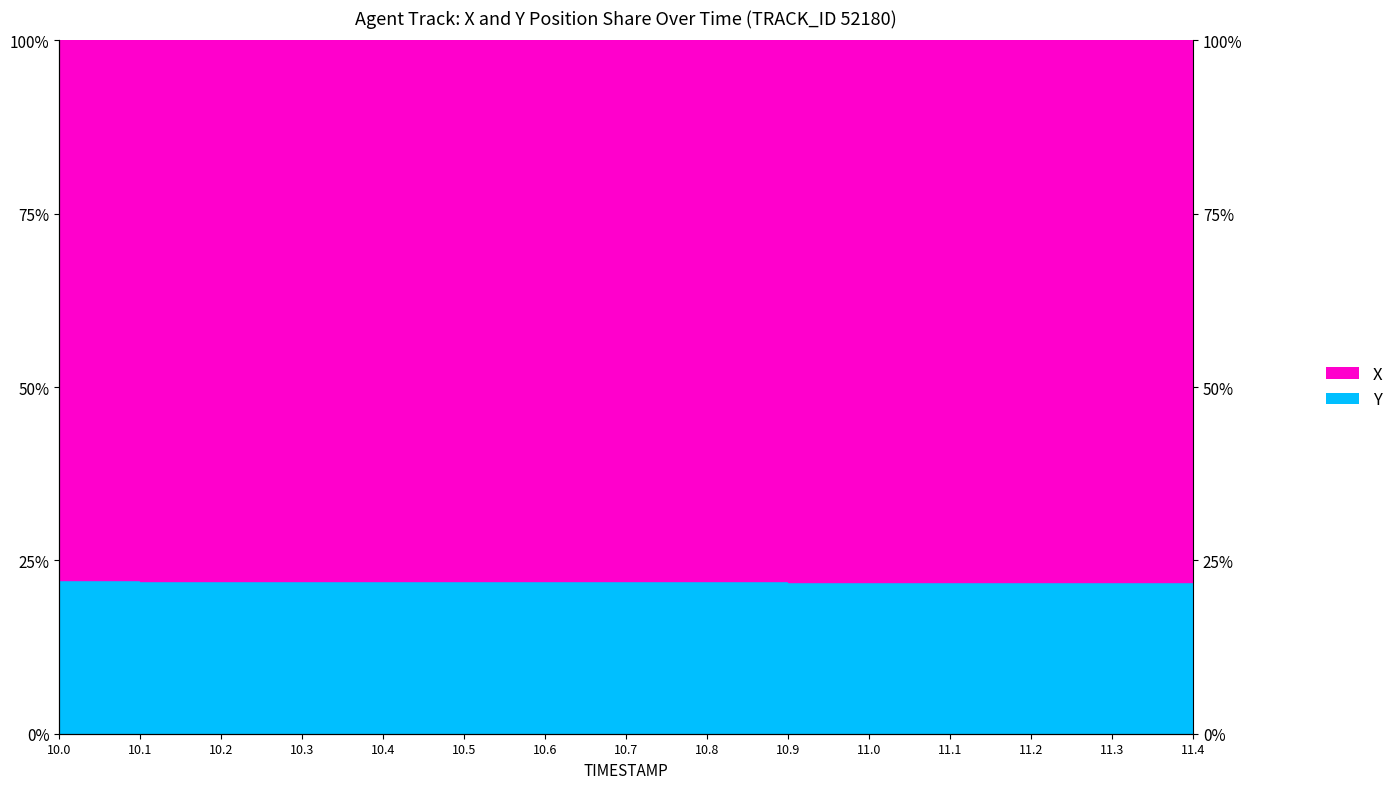

Reading left to right, what are all the values shown in this chart?

10.0=22.1	10.1=22.1	10.2=22.1	10.3=22.1	10.4=22.0	10.5=22.0	10.6=22.0	10.7=22.0	10.8=22.0	10.9=22.0	11.0=21.9	11.1=21.9	11.2=21.9	11.3=21.9	11.4=21.9